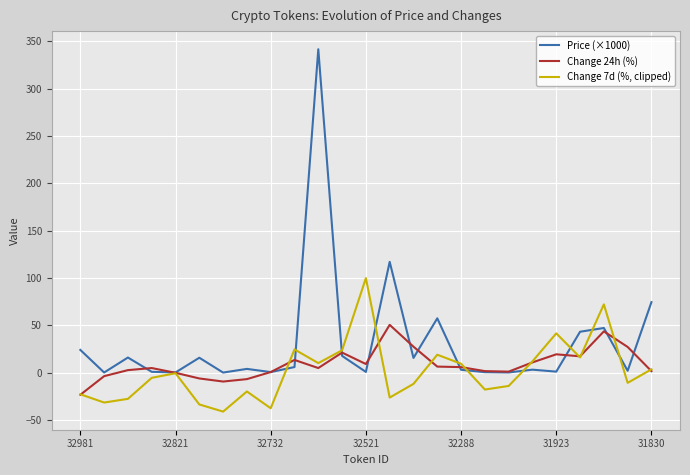

Which series has the largest range (max minus min)?

Price (×1000)